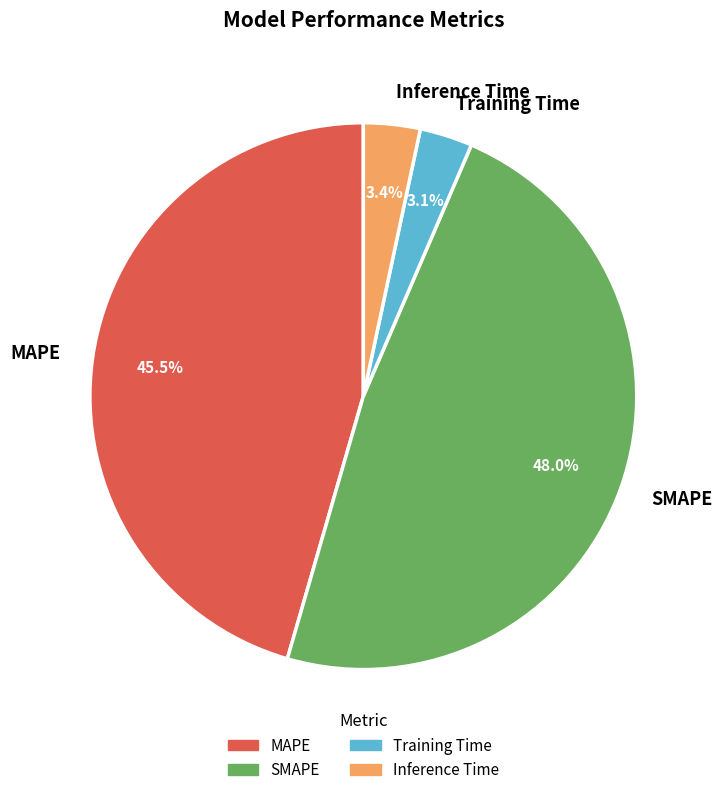

The MAPE slice represents 39% of the pie. True or false?

False